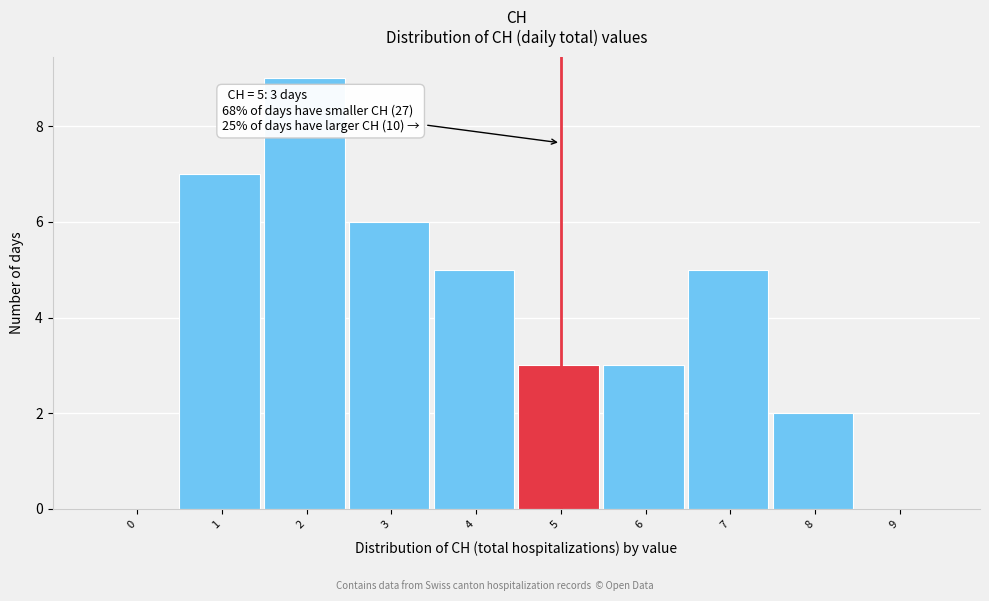

Reading left to right, transcribe all the data shown in this chart.

0=0	1=7	2=9	3=6	4=5	5=3	6=3	7=5	8=2	9=0